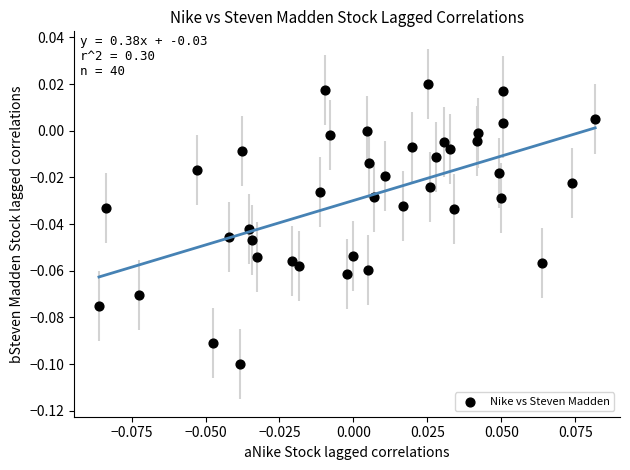

How many points are shown in the scatter plot?

40